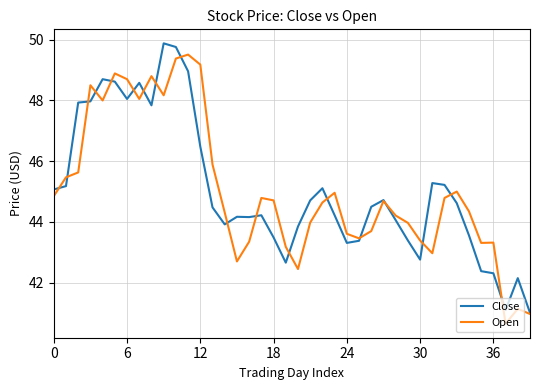

What is the highest value of the Open series?

49.5